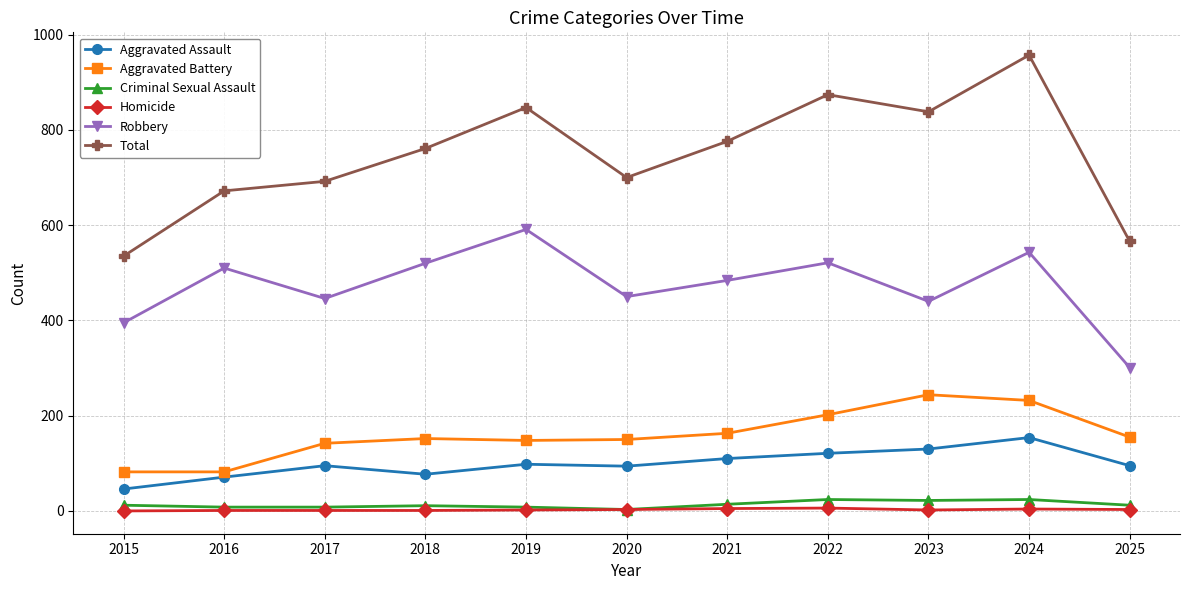

The value of Homicide at 2019 is 2. True or false?

True